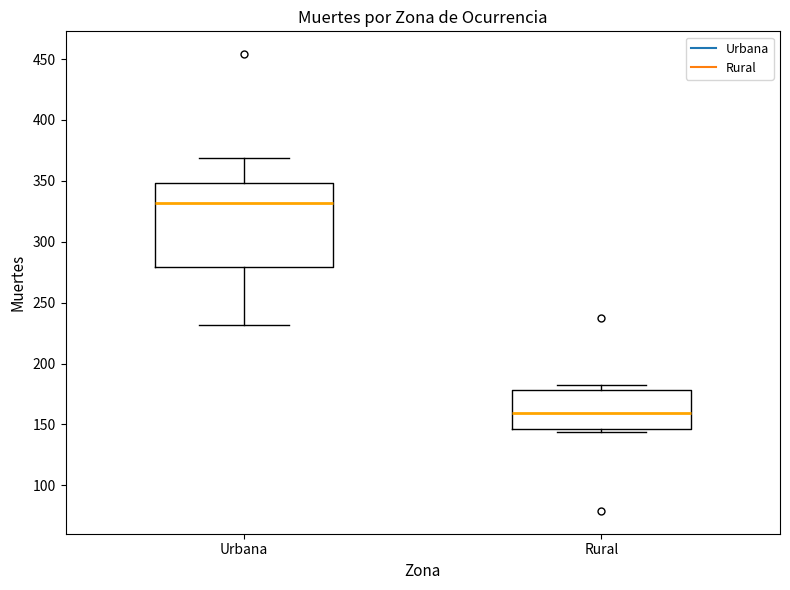

Where does the median line of the box for Rural sit on the y-axis? The values are not printed on the chart, so give them approximately, as read against the axis.

160